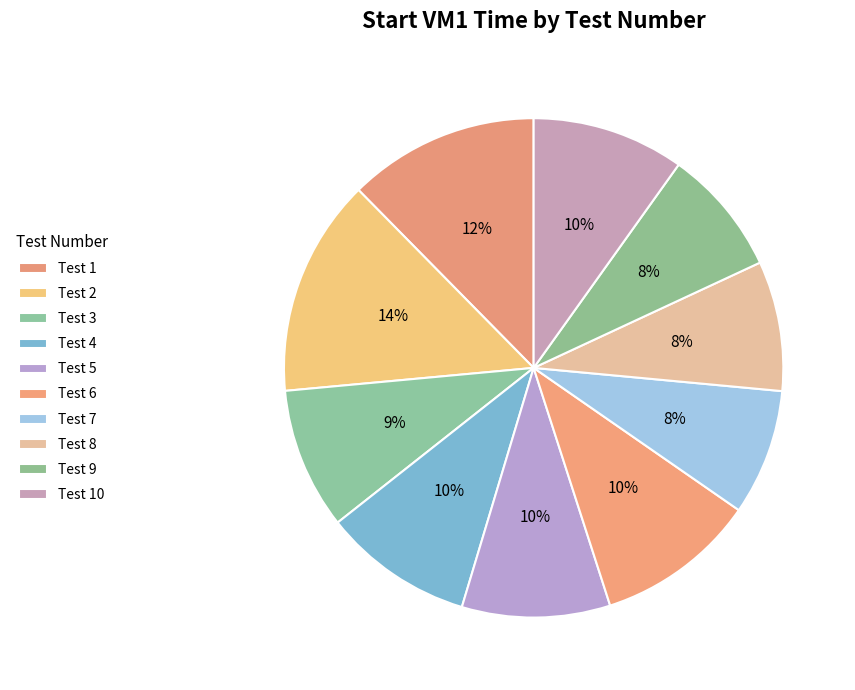

How many slices are in this pie chart?

10